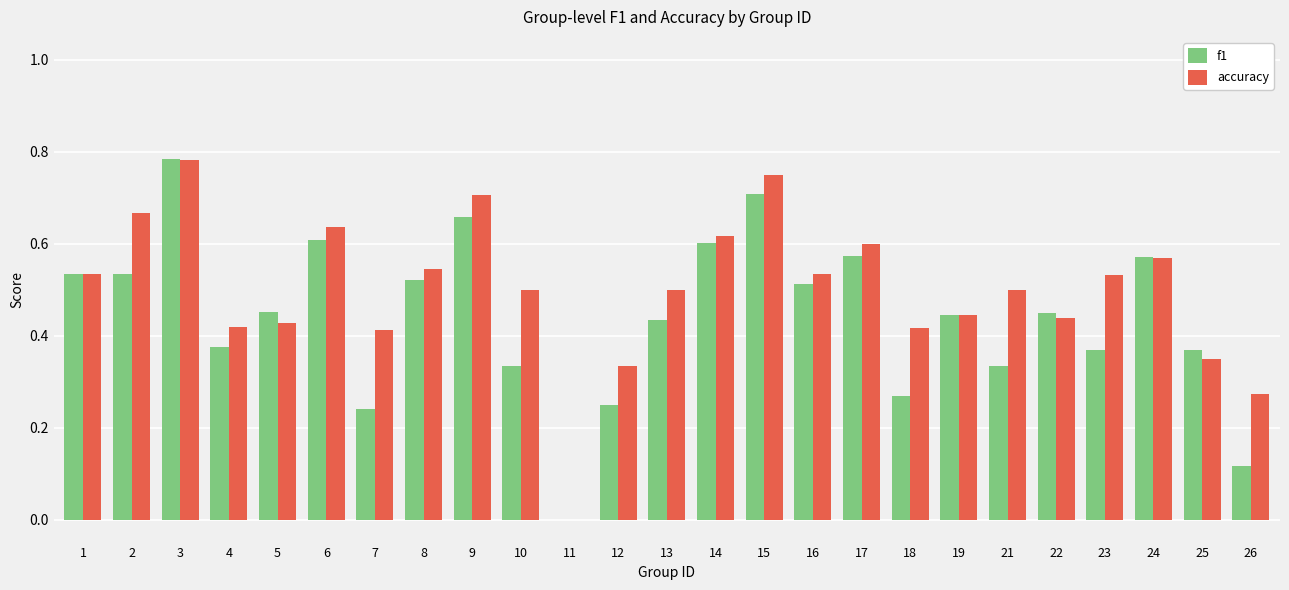

How many groups of bars are there?

25